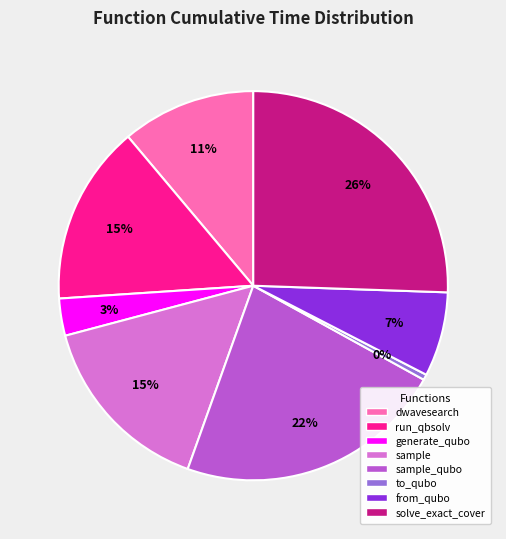

Is there a majority slice in this chart?

No